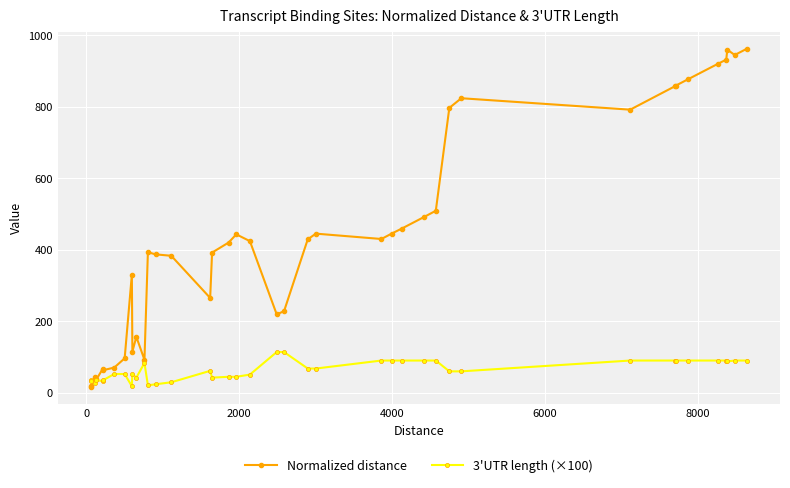

What are all the series names shown in the legend?

Normalized distance, 3'UTR length (×100)